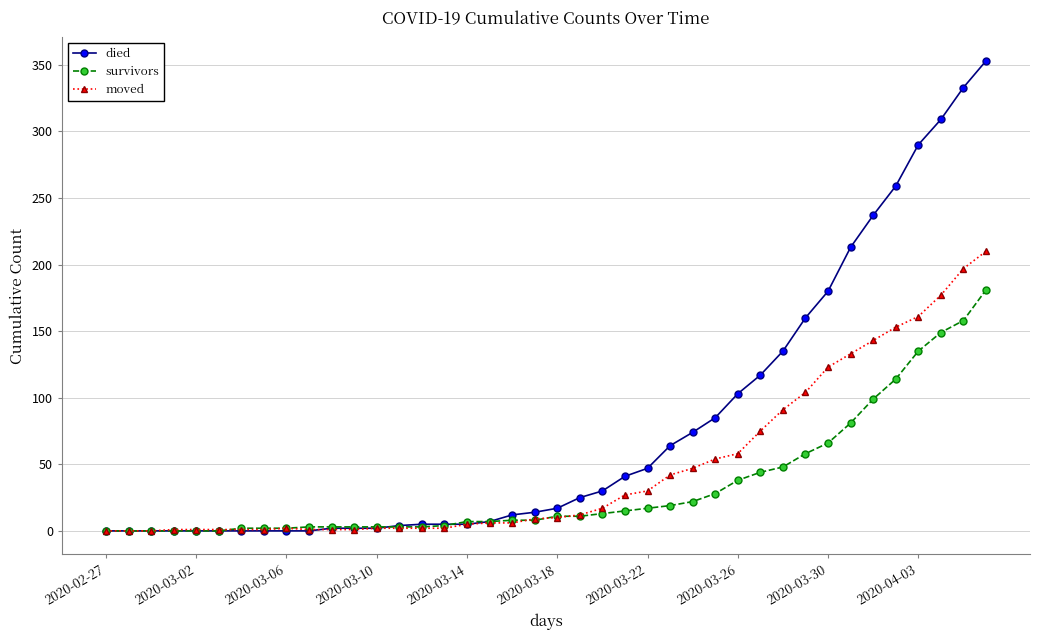

List the series in order of their peak value, lowest first.

survivors, moved, died